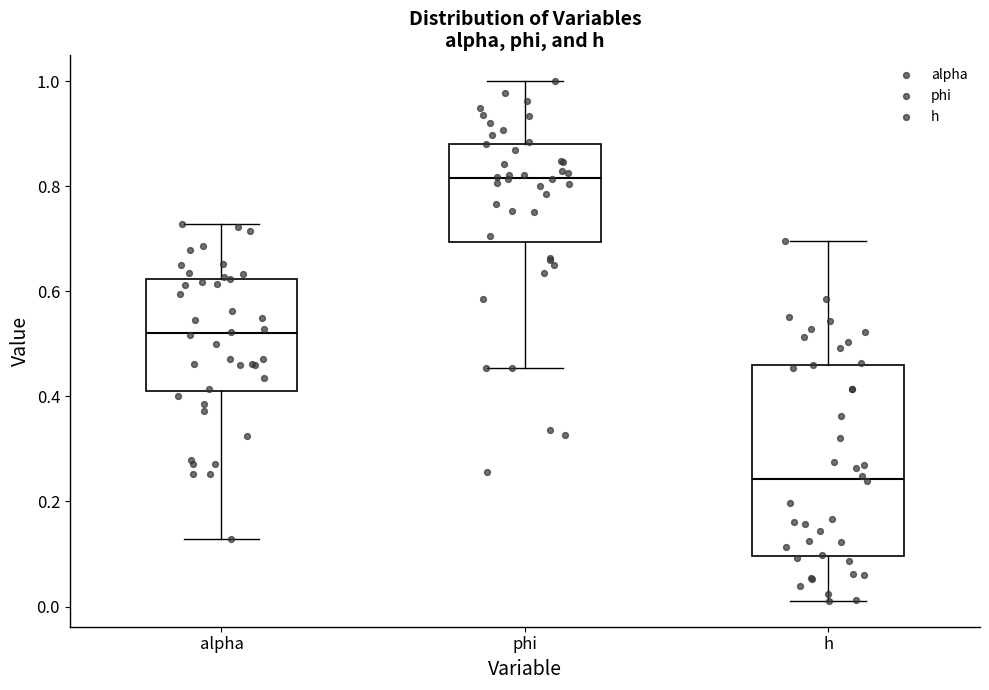

Which box's median line is the lowest?

h